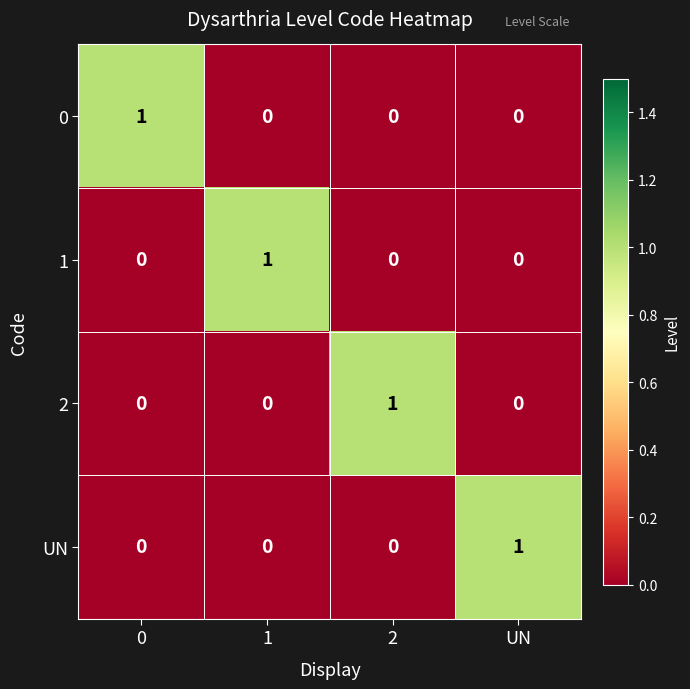

The 1 series shows -1 at UN. True or false?

False